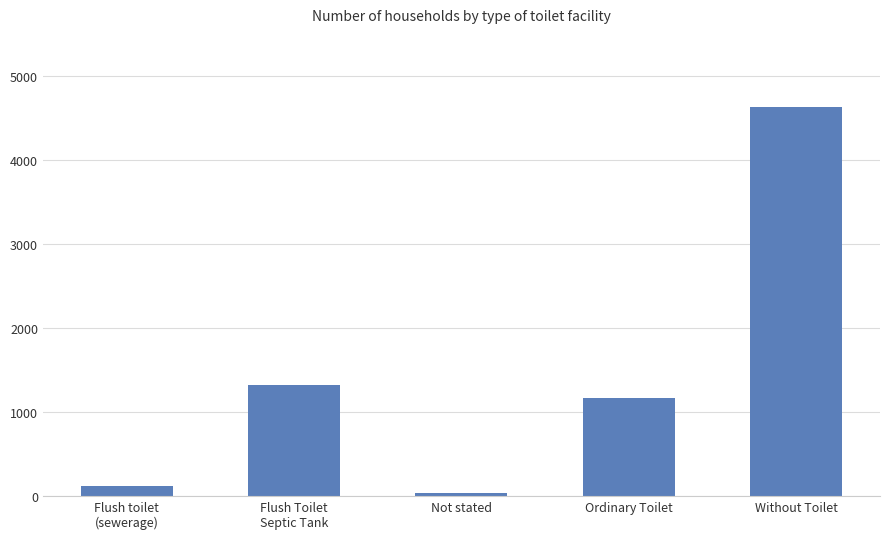

What is the value of the 1st bar from the left?

114